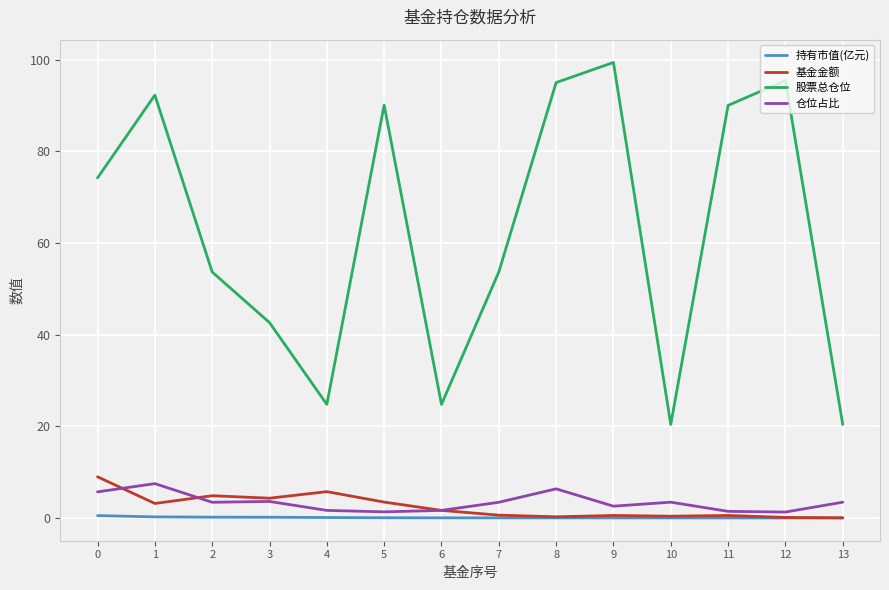

What is the total value across all series at 7?

57.7